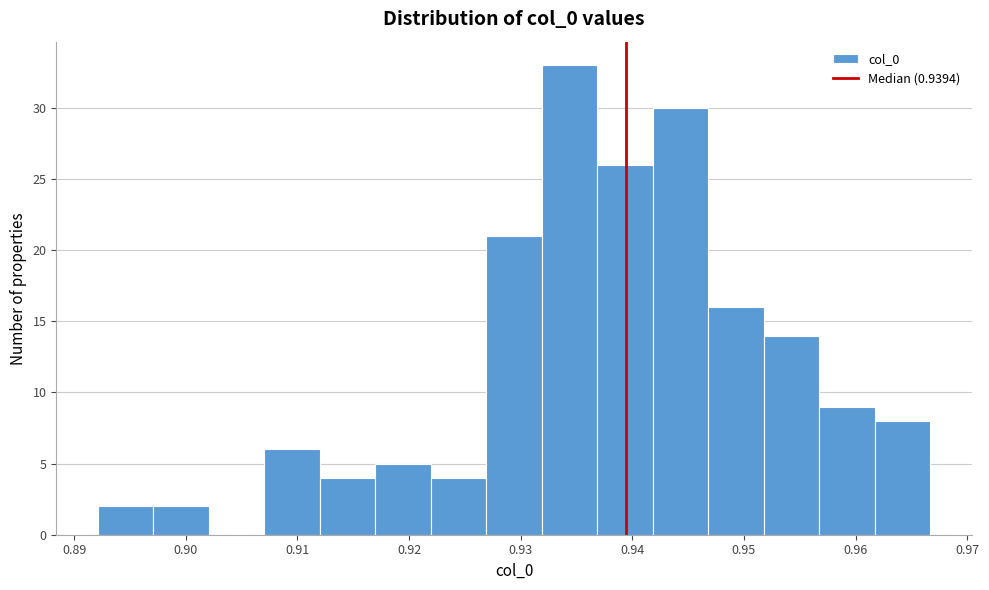

Reading left to right, transcribe this chart: for each bar, give the range it covers on the x-axis and its height. Neither the bar edges nor the heights are printed on the chart, so give them approximately, as read against the axes.

0.892 to 0.897: 2
0.897 to 0.902: 2
0.902 to 0.907: 0
0.907 to 0.912: 6
0.912 to 0.917: 4
0.917 to 0.922: 5
0.922 to 0.927: 4
0.927 to 0.932: 21
0.932 to 0.937: 33
0.937 to 0.942: 26
0.942 to 0.947: 30
0.947 to 0.952: 16
0.952 to 0.957: 14
0.957 to 0.962: 9
0.962 to 0.967: 8